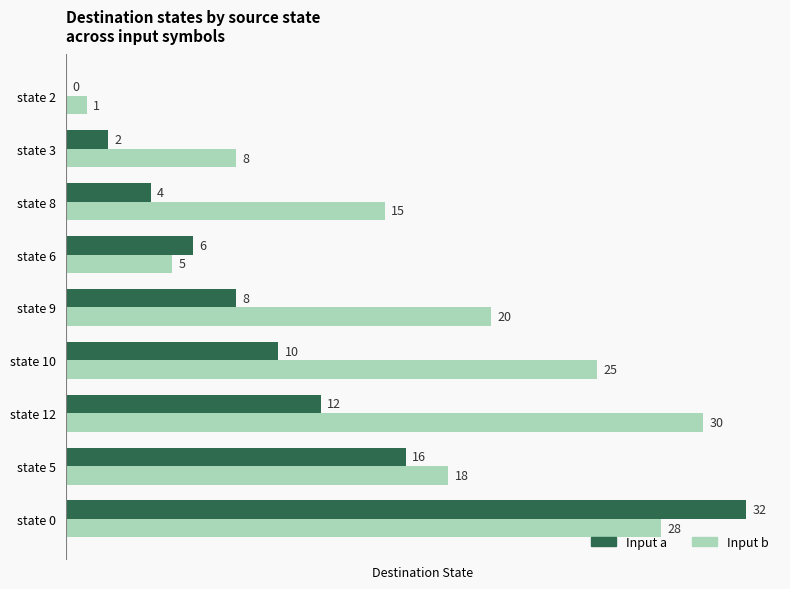

What is the greatest value displayed?

32